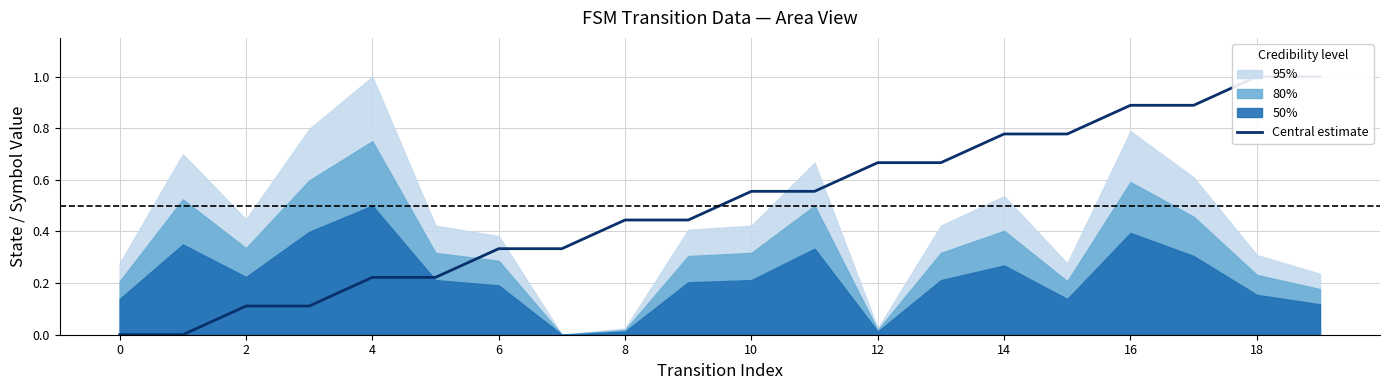

Reading right to left, what are all the values shown in this chart?

1.0	1.0	0.9	0.9	0.8	0.8	0.7	0.7	0.6	0.6	0.4	0.4	0.3	0.3	0.2	0.2	0.1	0.1	0.0	0.0